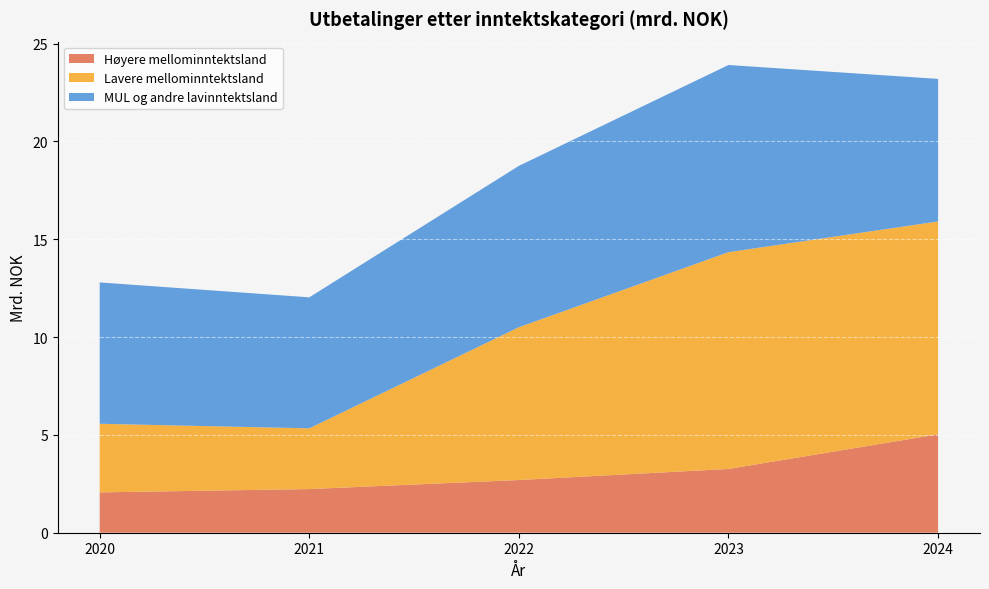

Reading right to left, list all the values displayed in this chart.

Høyere mellominntektsland: 5.0	3.3	2.7	2.2	2.1
Lavere mellominntektsland: 10.9	11.1	7.8	3.1	3.5
MUL og andre lavinntektsland: 7.3	9.6	8.2	6.7	7.2